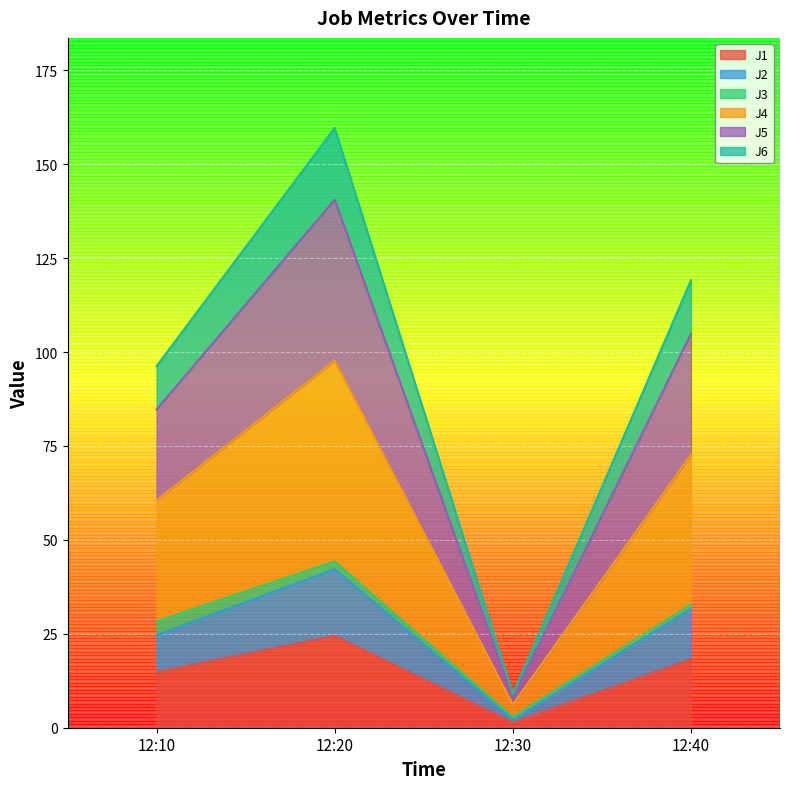

Where does the J5 series first go above 119?

12:20